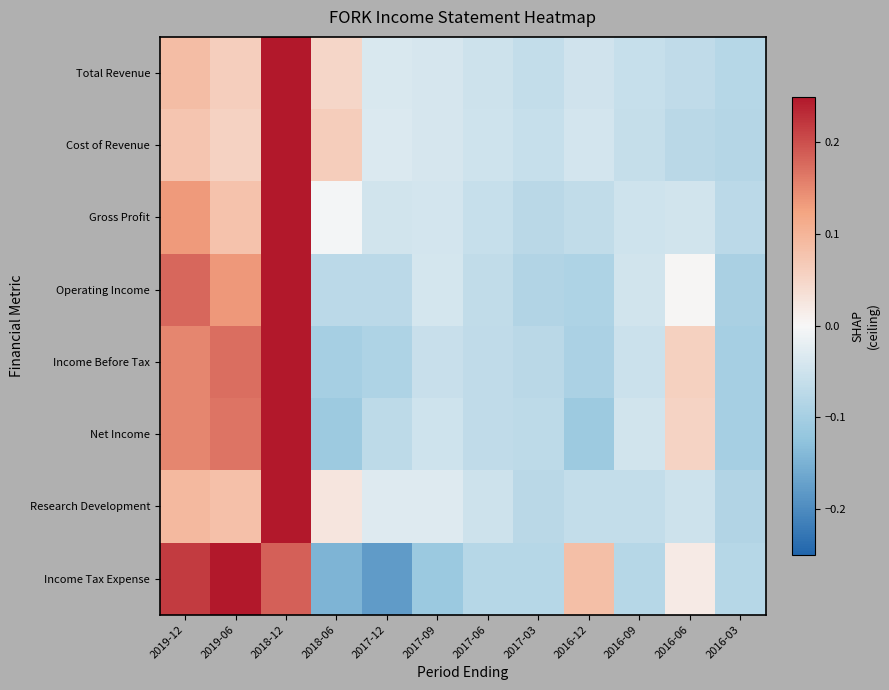

What is the difference between the highest and lowest values at 2018-06?

0.2